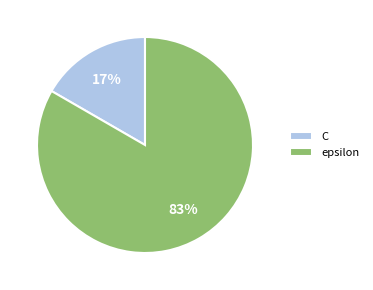

To the nearest percent, what is the average slice percentage?

50%